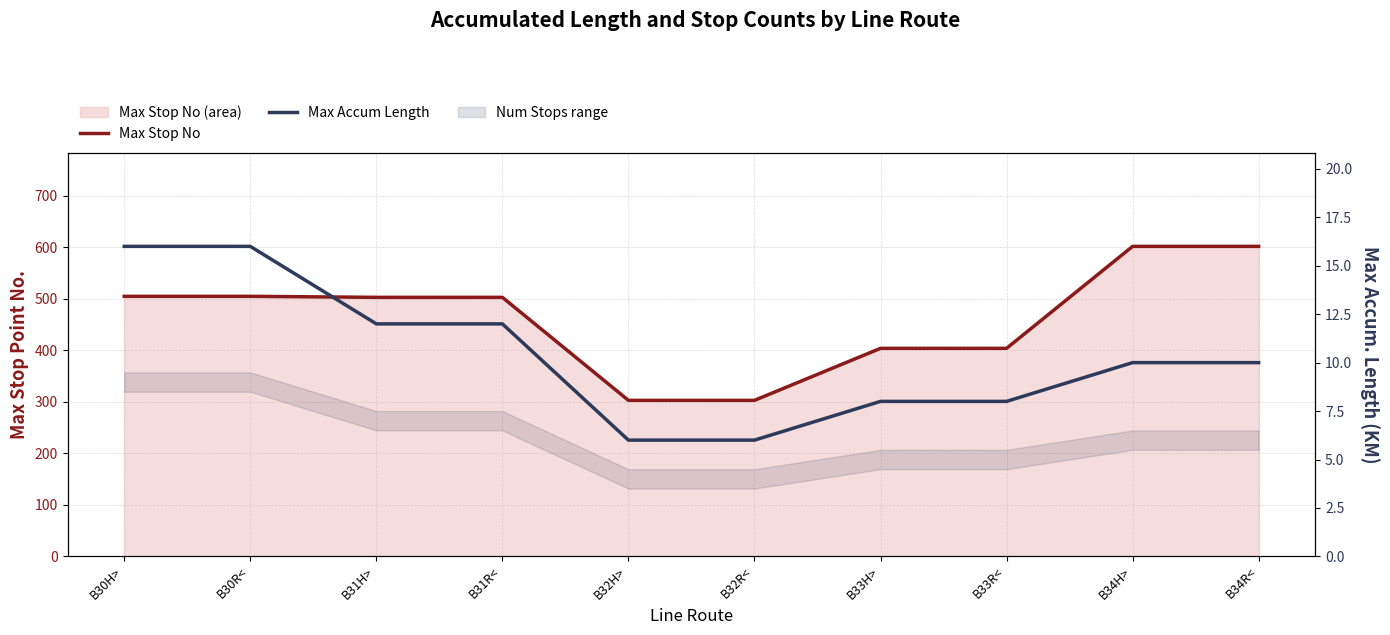

Reading right to left, list all the values displayed in this chart.

Max Stop No: B34R<=602	B34H>=602	B33R<=404	B33H>=404	B32R<=303	B32H>=303	B31R<=503	B31H>=503	B30R<=505	B30H>=505
Max Accum Length: B34R<=10	B34H>=10	B33R<=8	B33H>=8	B32R<=6	B32H>=6	B31R<=12	B31H>=12	B30R<=16	B30H>=16